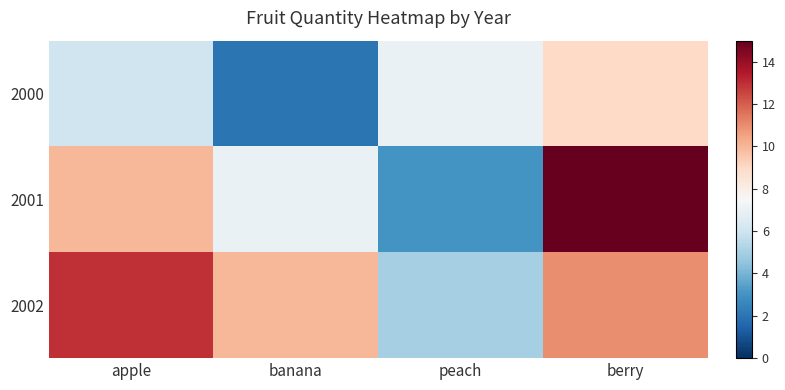

Reading left to right, list all the values displayed in this chart.

2000: apple=6	banana=2	peach=7	berry=9
2001: apple=10	banana=7	peach=3	berry=15
2002: apple=13	banana=10	peach=5	berry=11